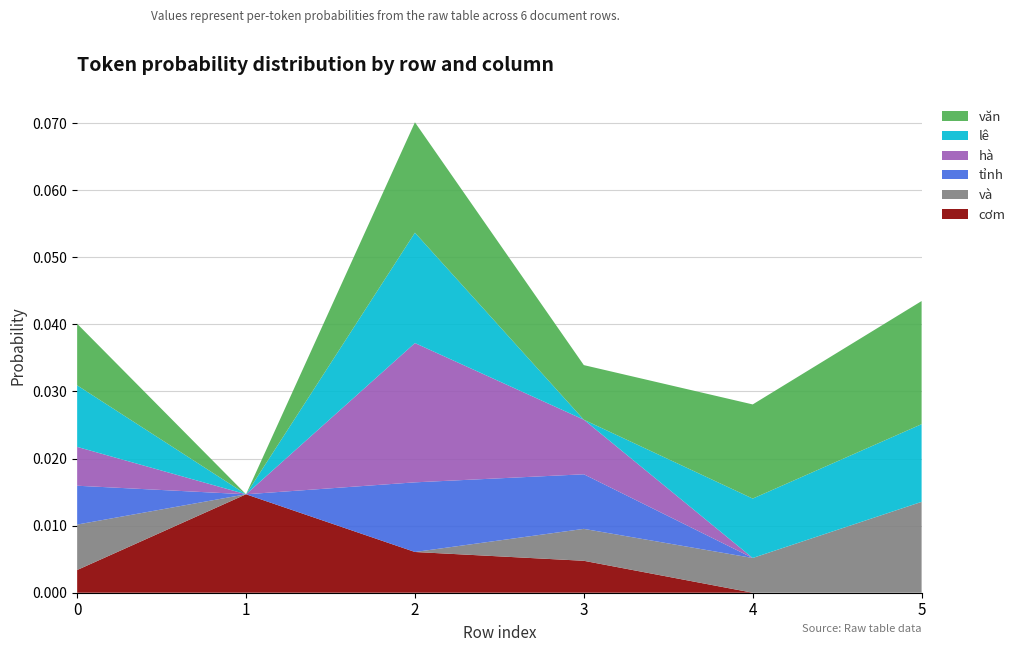

What are all the series names shown in the legend?

văn, lê, hà, tỉnh, và, cơm